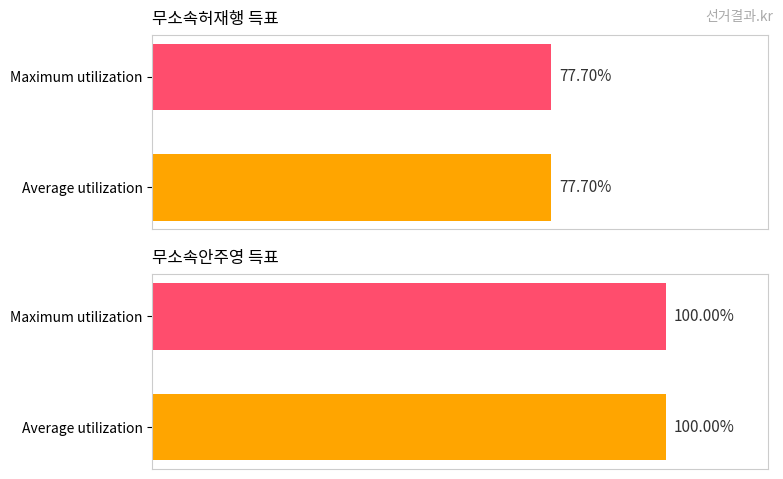

The 무소속안주영 series shows 3392 at 영등포제1동. True or false?

False